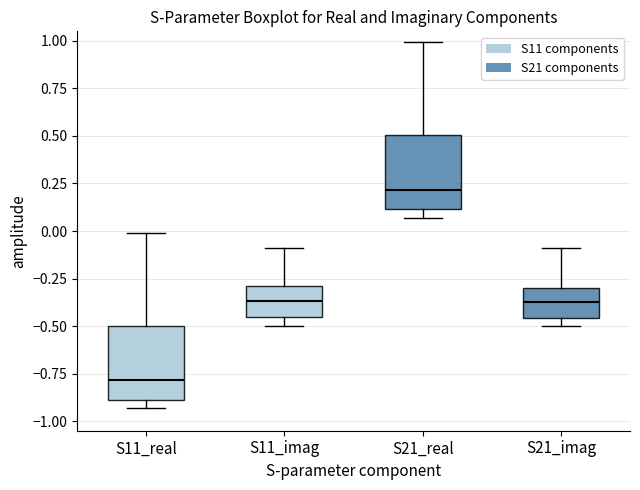

Reading left to right, read every box against the y-axis: the position of its median line, the range the box covers, and the ends of its whiskers. The values are not printed on the chart, so give them approximately, as read against the axis.

S11_real: median -0.80, box -0.90 to -0.50, whiskers -0.95 to 0.00
S11_imag: median -0.35, box -0.45 to -0.30, whiskers -0.50 to -0.10
S21_real: median 0.20, box 0.10 to 0.50, whiskers 0.05 to 1.00
S21_imag: median -0.35, box -0.45 to -0.30, whiskers -0.50 to -0.10